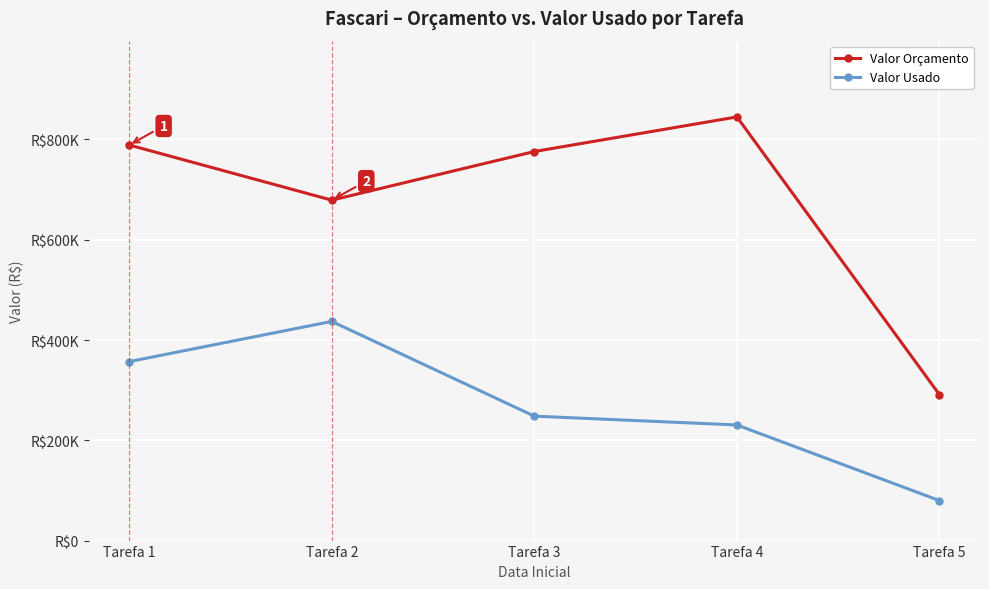

What is the difference between the maximum and minimum values in the Valor Usado series?

357354